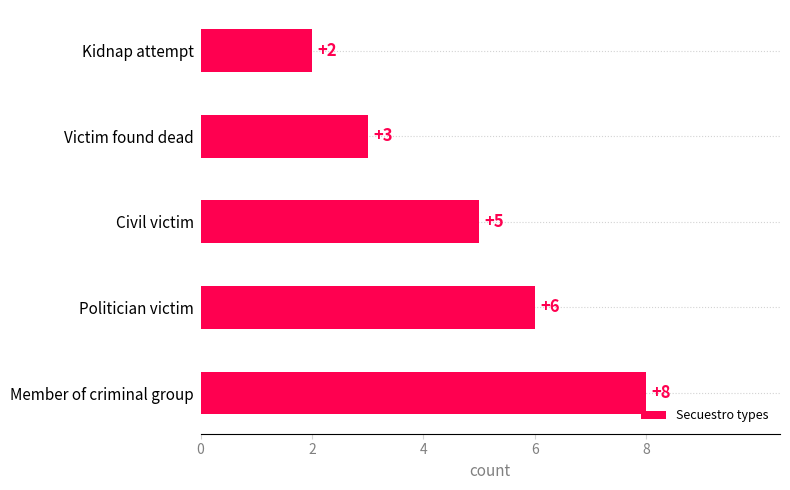

Reading bottom to top, list all the values displayed in this chart.

8	6	5	3	2